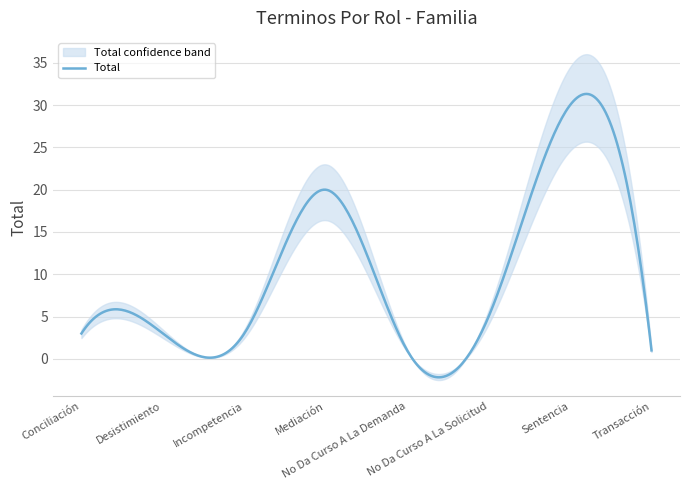

At which category does the chart reach its peak across all series?

Sentencia